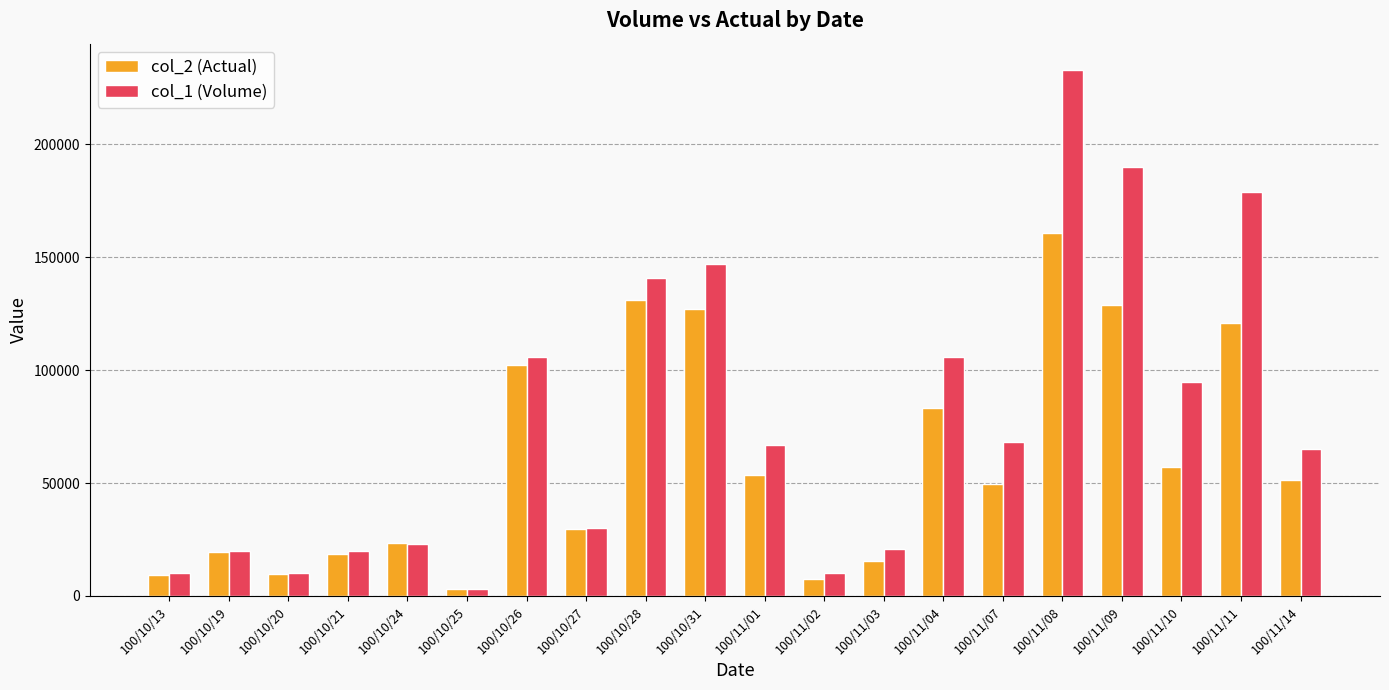

How many groups of bars are there?

20